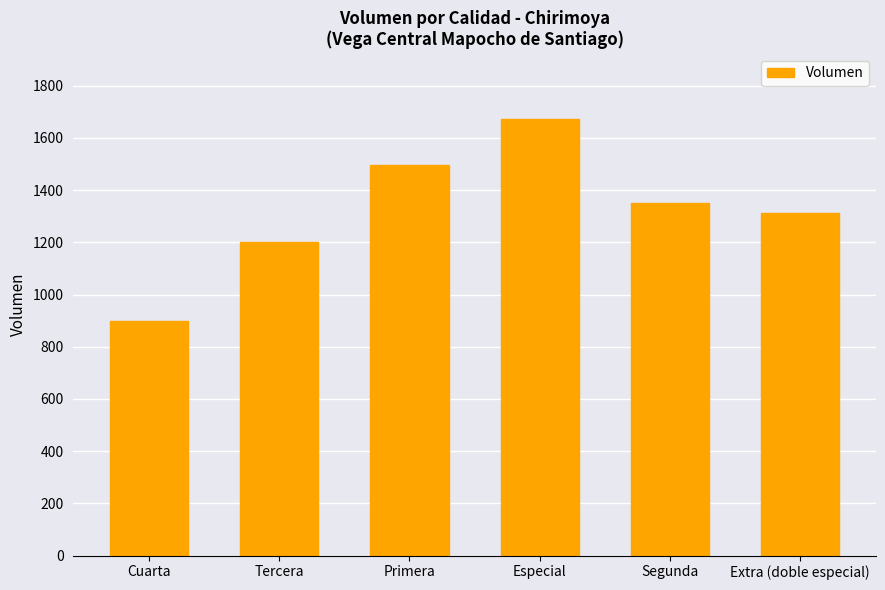

Reading right to left, extract all data points from this chart.

Extra (doble especial)=1313	Segunda=1350	Especial=1672	Primera=1497	Tercera=1200	Cuarta=900